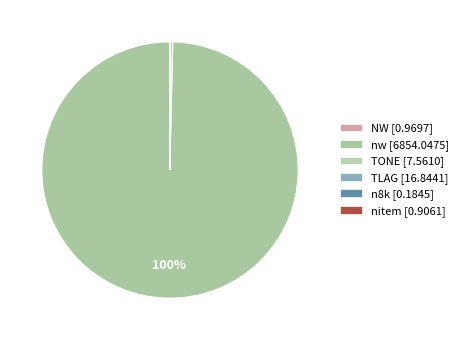

True or false: n8k accounts for 0% of the total.

True